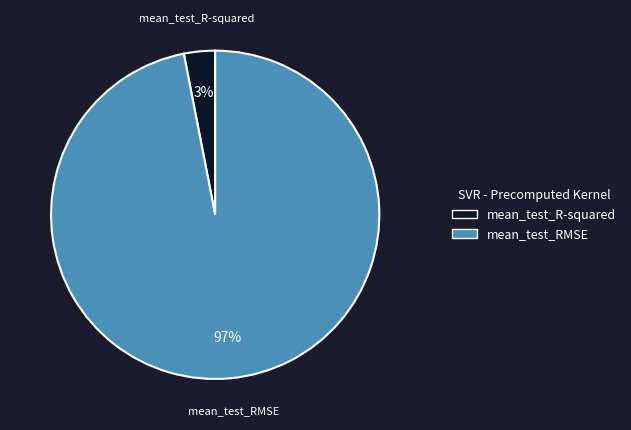

Which slice is the smallest?

mean_test_R-squared